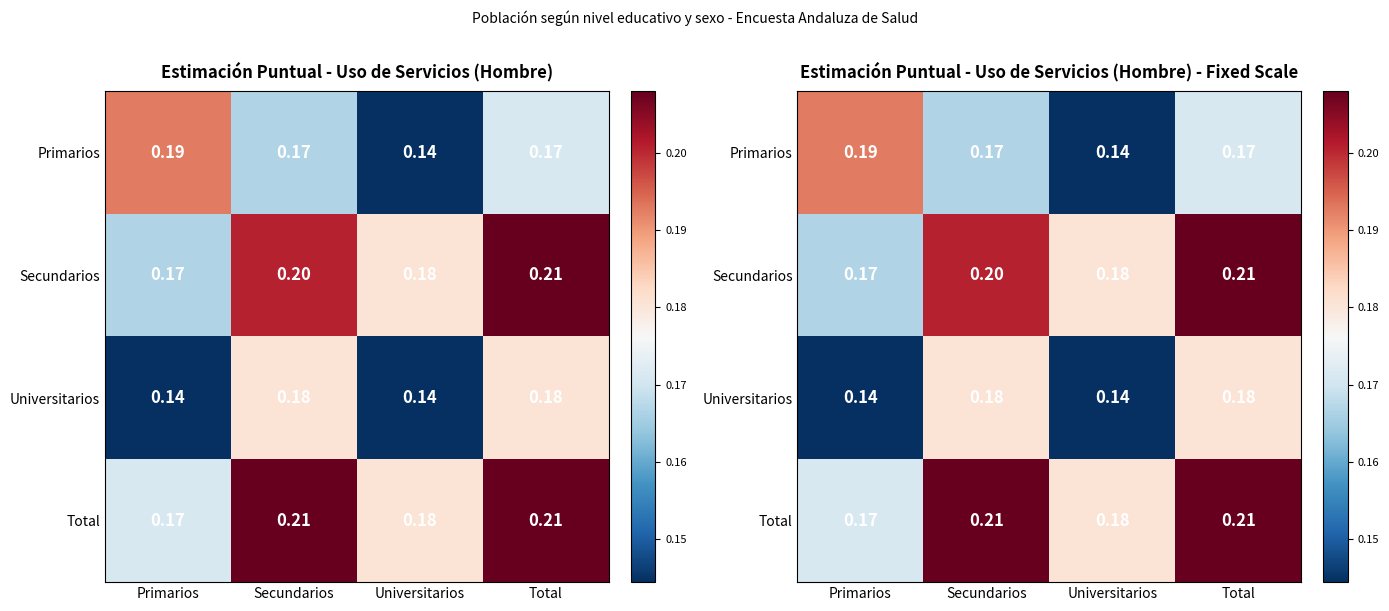

What is the total value across all series at Secundarios?

0.8